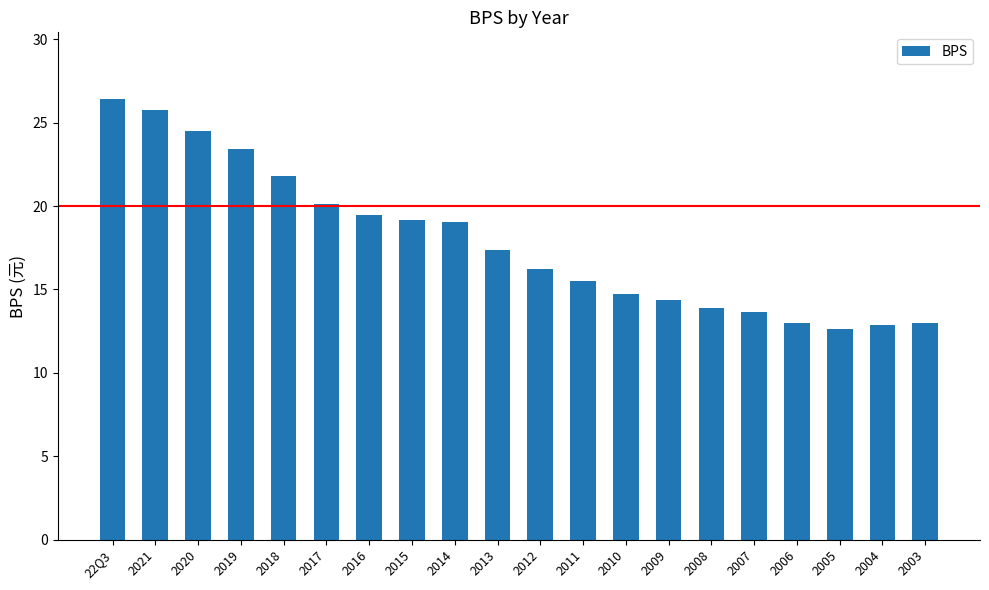

Is it true that the value at 2019 is 23.4?

True